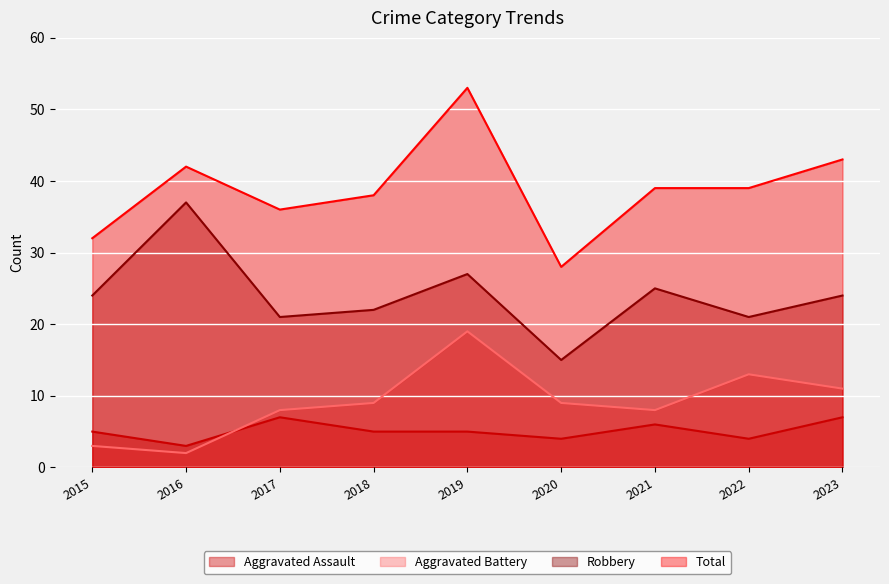

Count the number of categories in the chart.

9